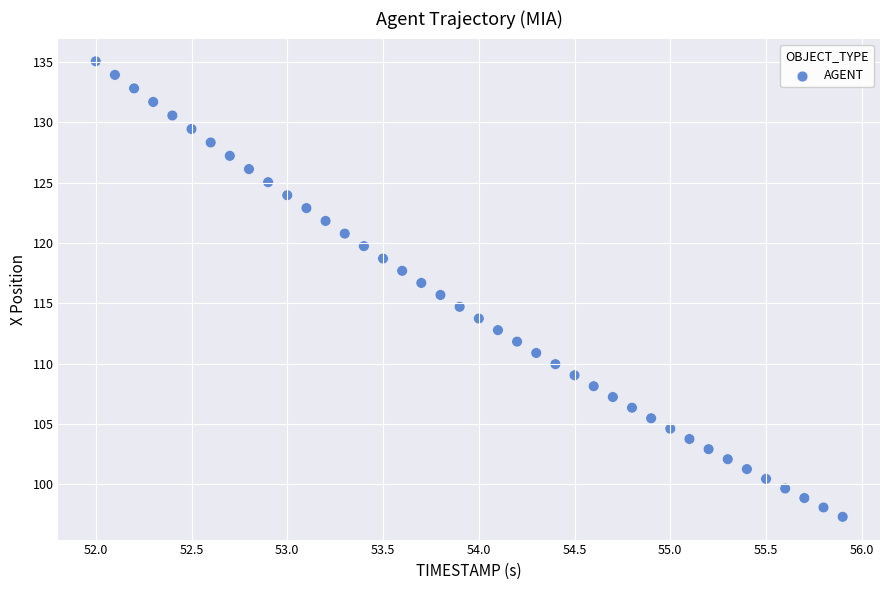

What is the range of Y values (max minus min)?

37.8